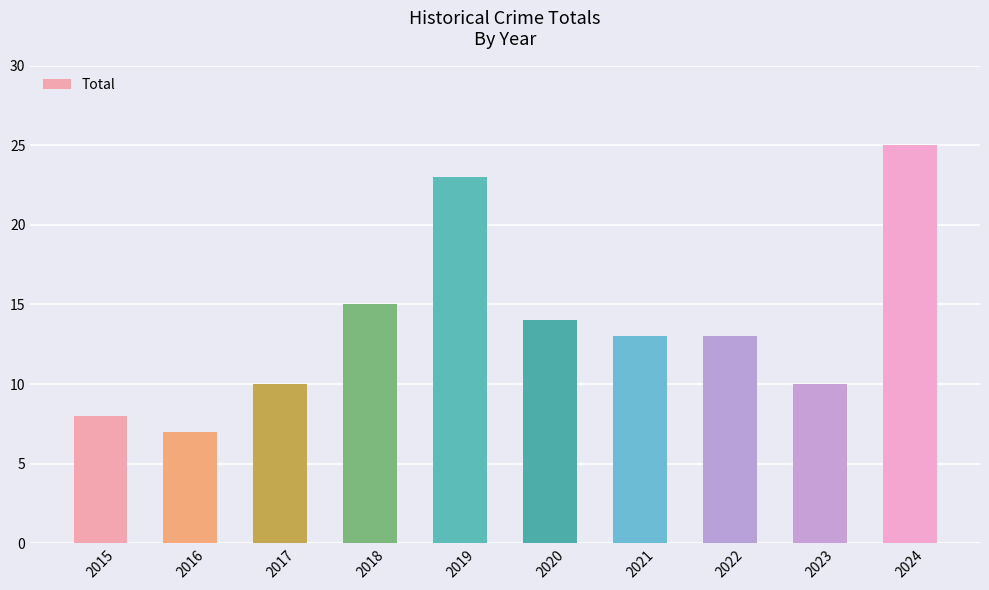

What is the difference between the second highest and minimum values?

16